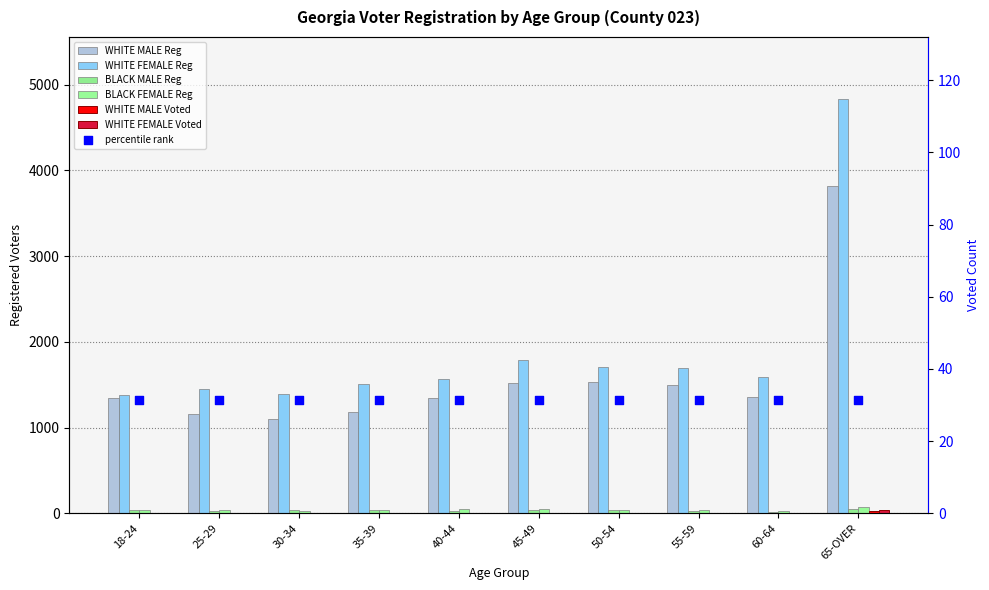

What is the total value across all series at 30-34?

2563